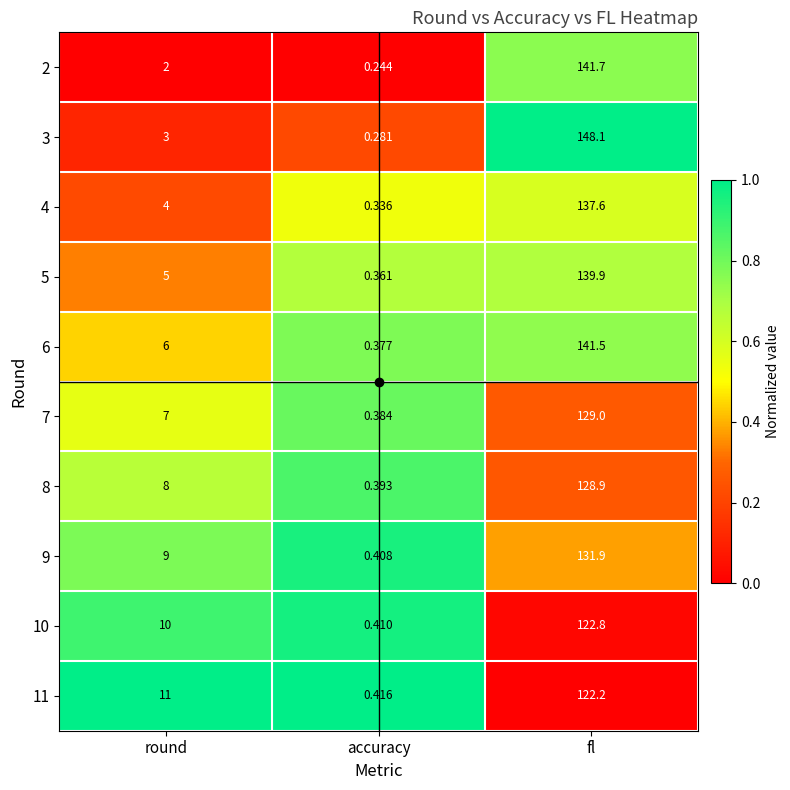

Rank the categories by 2 value from lowest to highest.

accuracy, round, fl